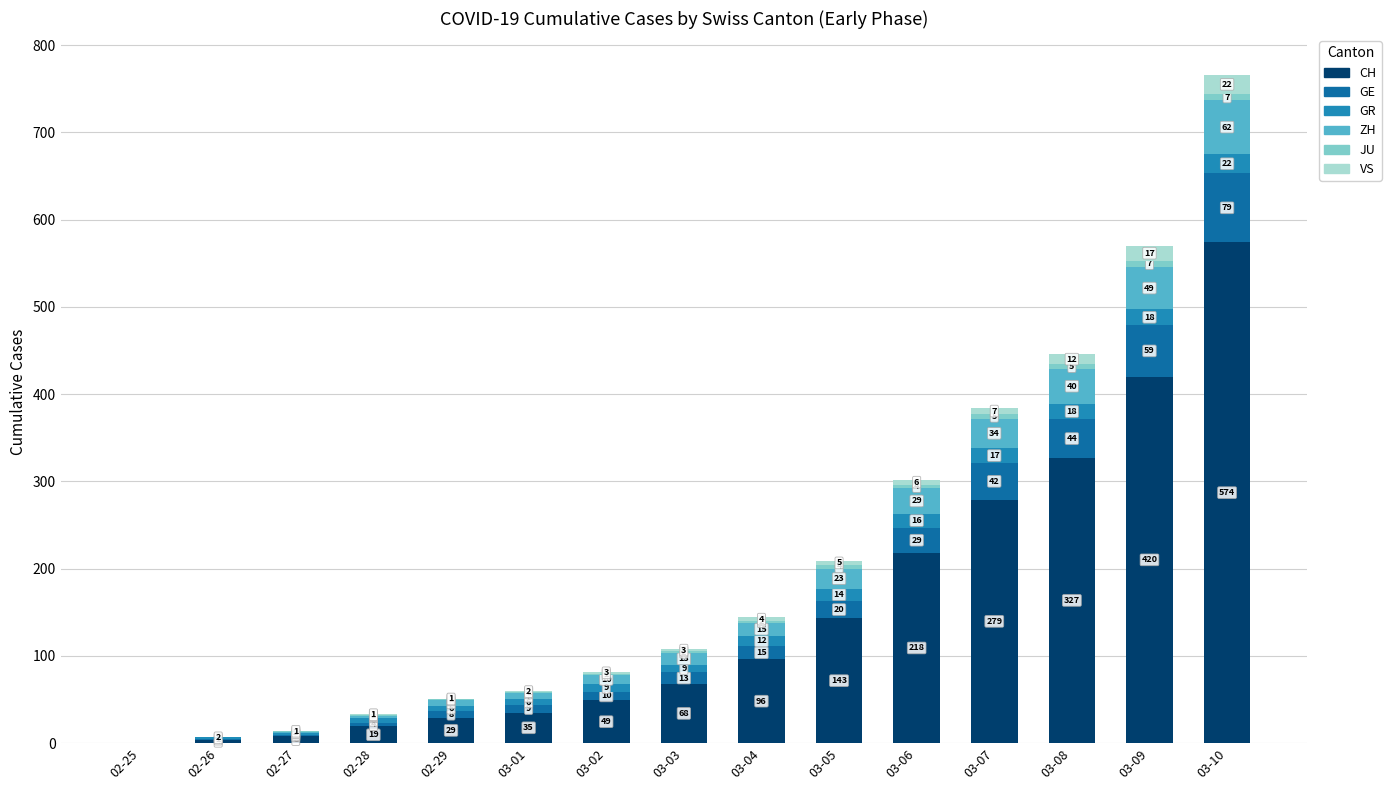

True or false: ZH has a value of 24 at 03-04.

False